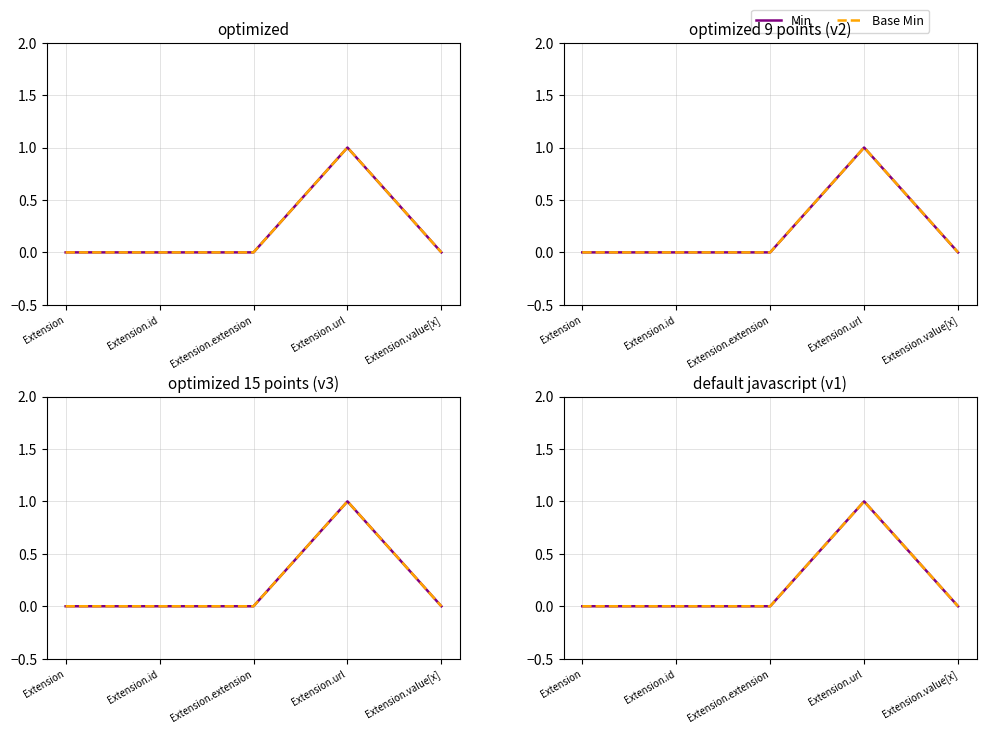

True or false: Min and Base Min intersect in this chart.

False